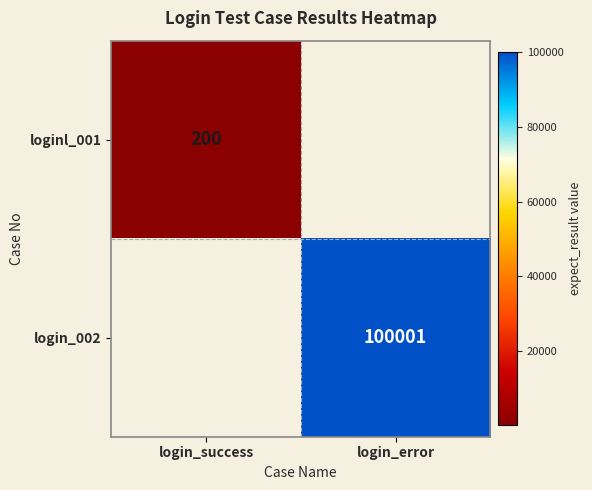

How many distinct data groups are displayed?

2